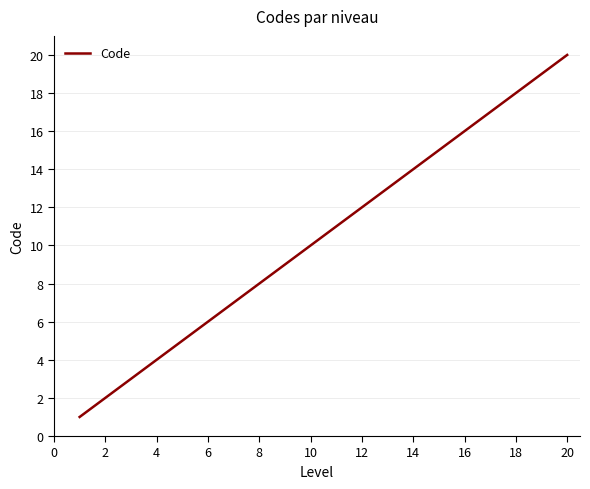

Count the number of categories in the chart.

20